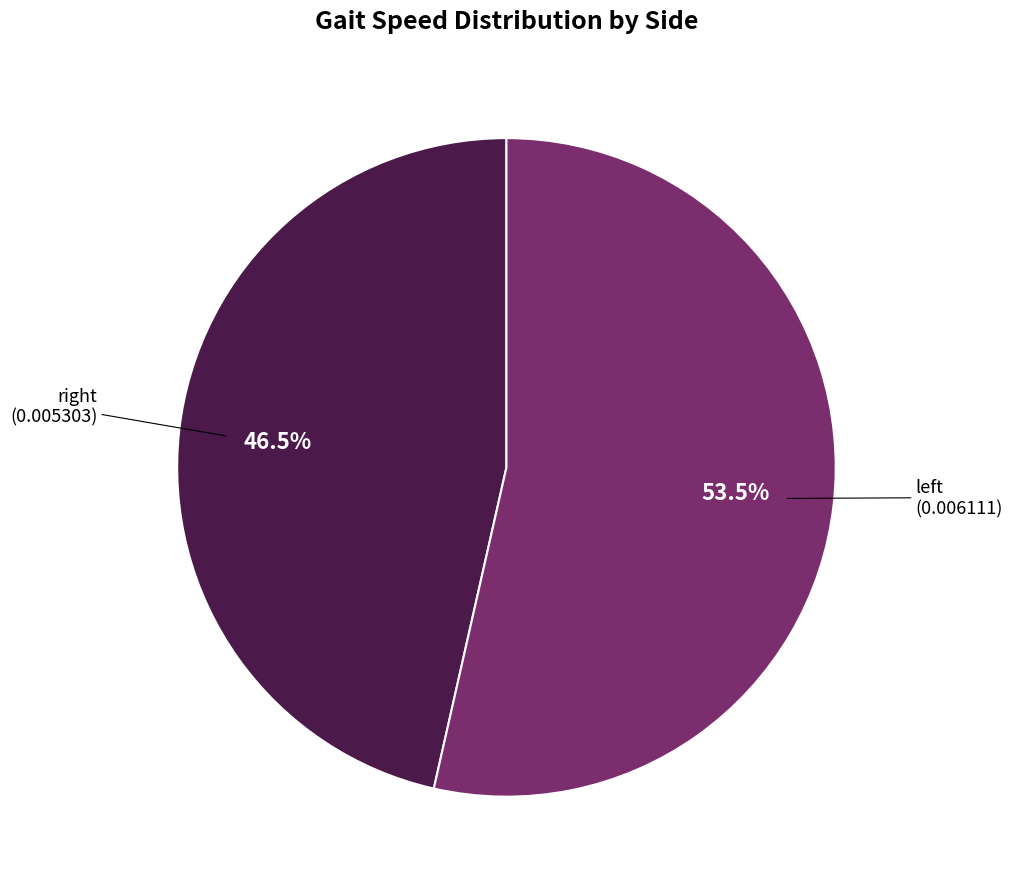

How many segments does this pie chart have?

2